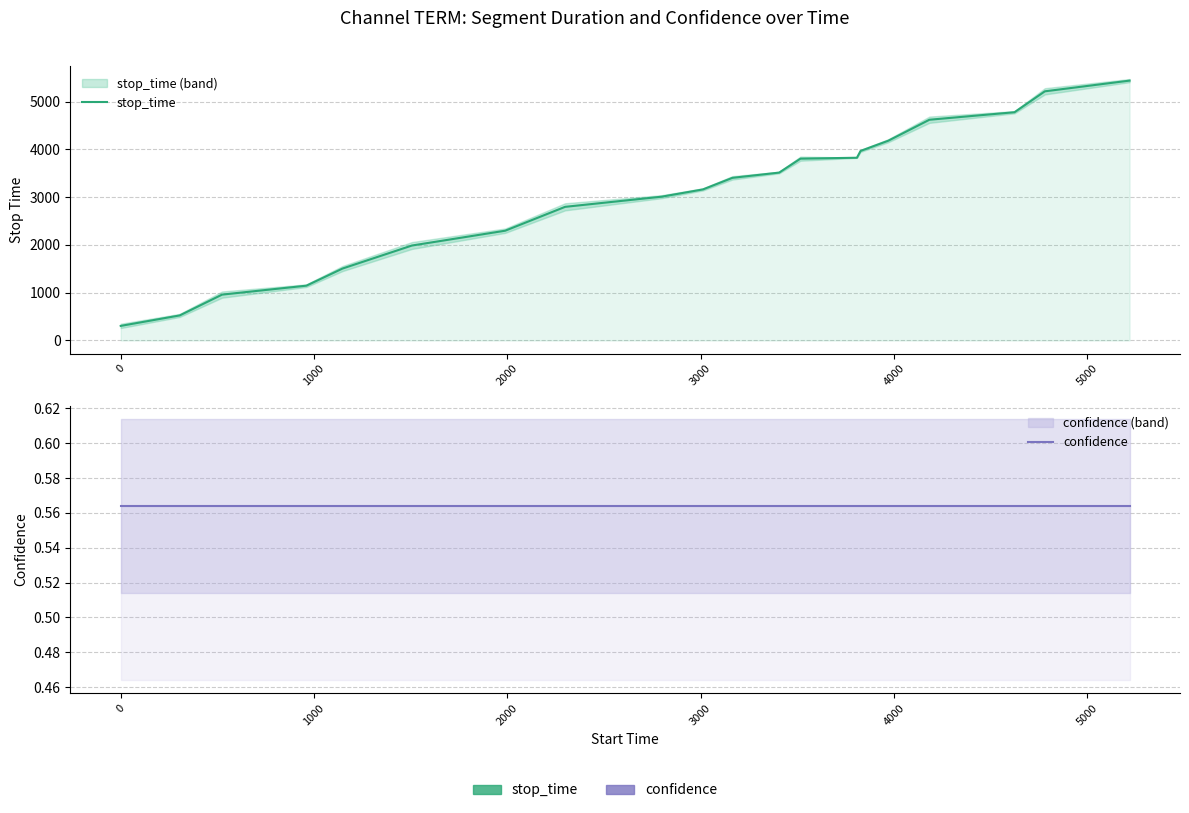

Reading left to right, what are all the values shown in this chart?

stop_time: 305.0	524.0	960.0	1147.0	1506.0	1988.0	2298.0	2798.0	3011.0	3163.0	3405.0	3515.0	3807.0	3826.0	3969.0	4182.0	4622.0	4779.0	5217.0	5441.0
confidence: 0.6	0.6	0.6	0.6	0.6	0.6	0.6	0.6	0.6	0.6	0.6	0.6	0.6	0.6	0.6	0.6	0.6	0.6	0.6	0.6